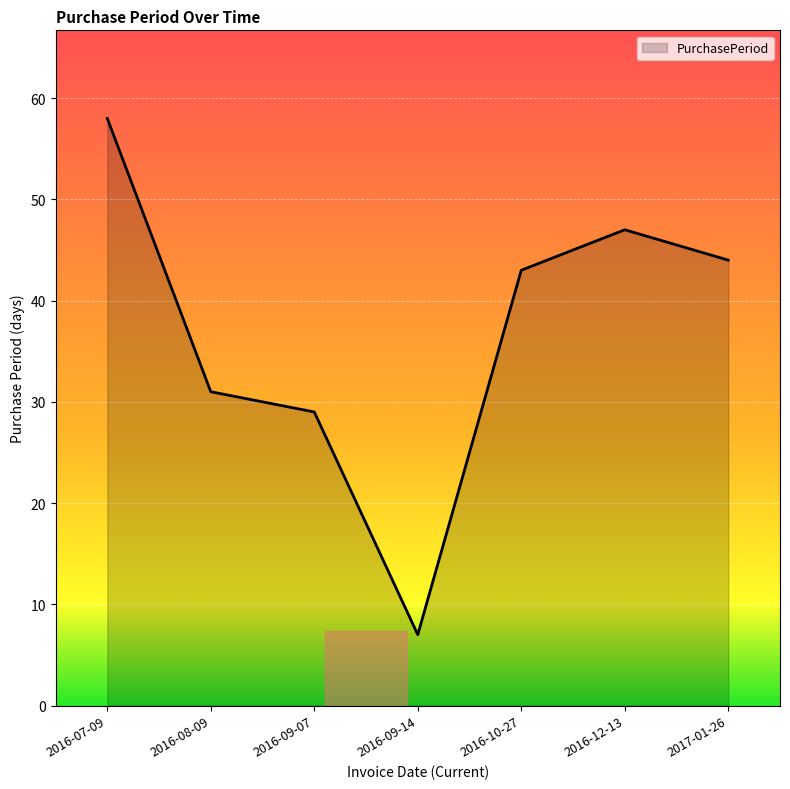

Reading right to left, list all the values displayed in this chart.

44	47	43	7	29	31	58